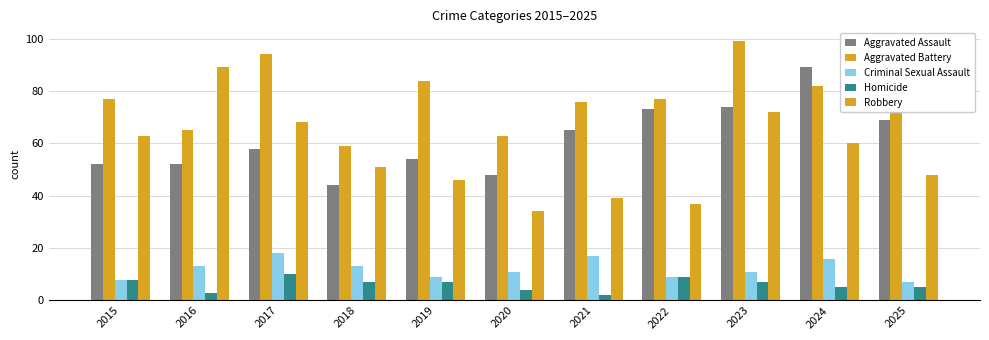

List the labels in order of Aggravated Battery value, smallest first.

2018, 2020, 2016, 2021, 2015, 2022, 2024, 2019, 2025, 2017, 2023